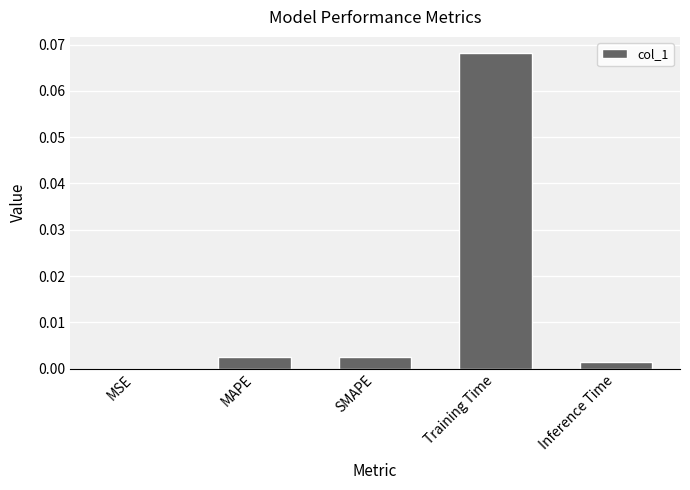

The value at SMAPE is 0.0. True or false?

True